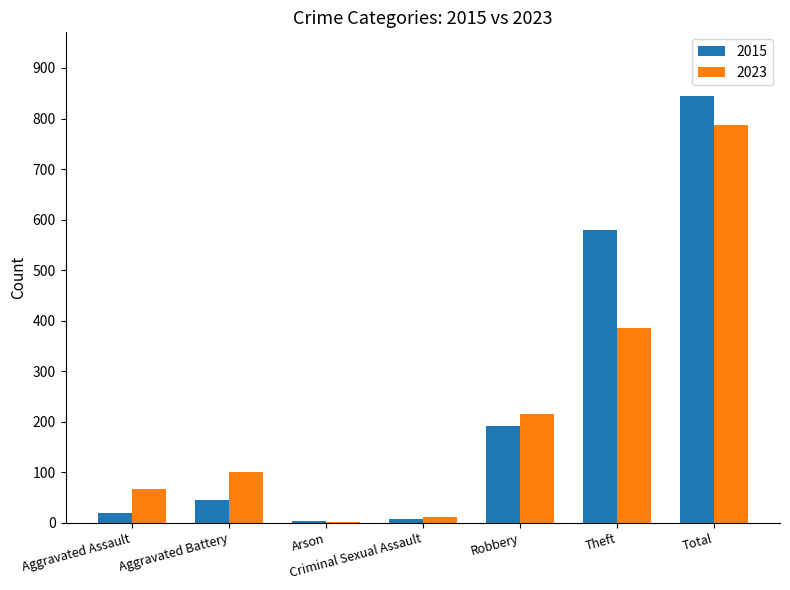

At which category is the sum across all series the highest?

Total